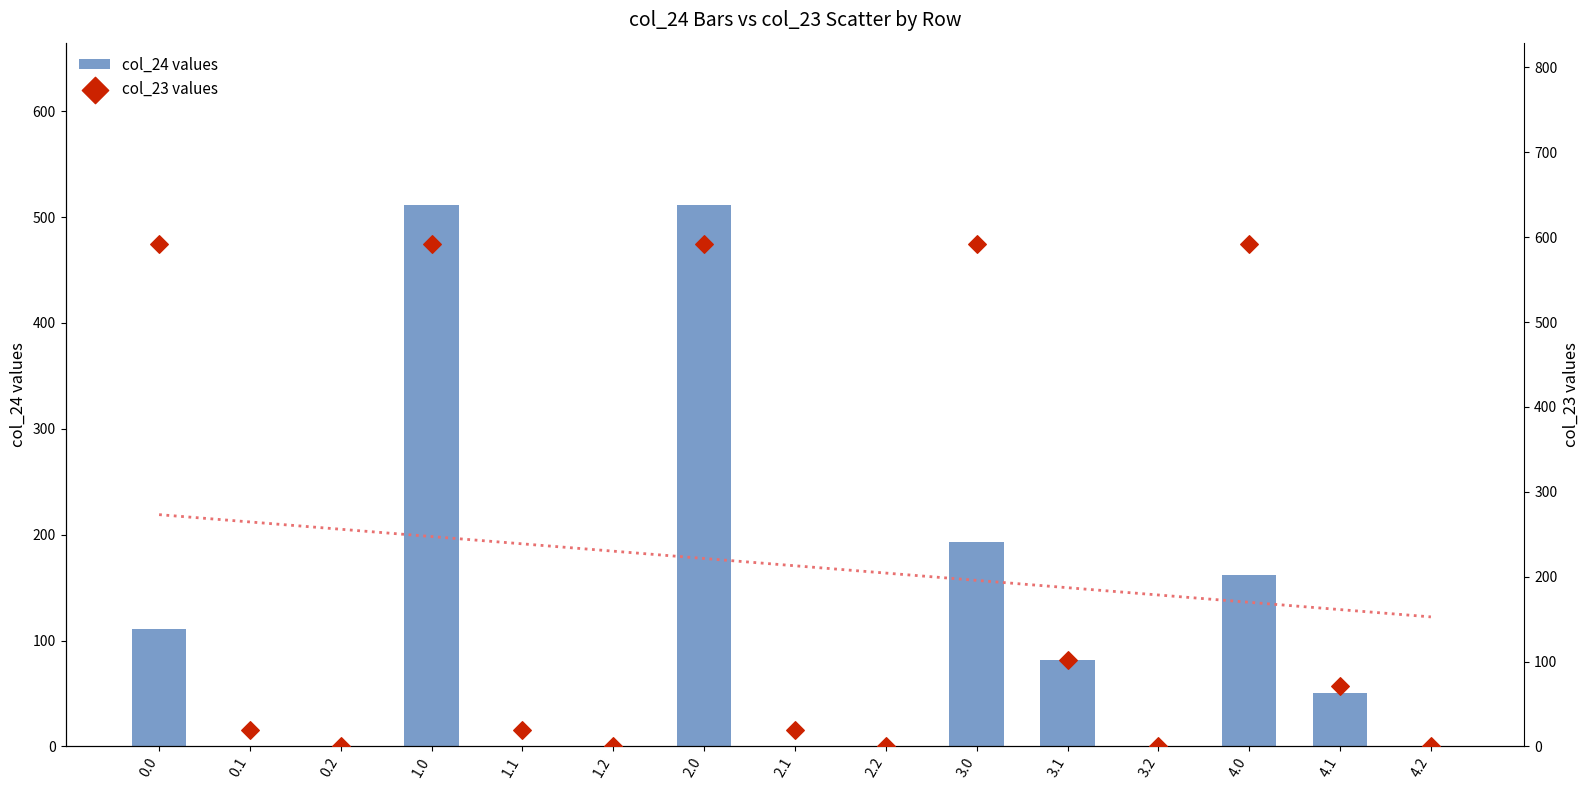

Which series has the largest Y range (max minus min)?

col_23 values